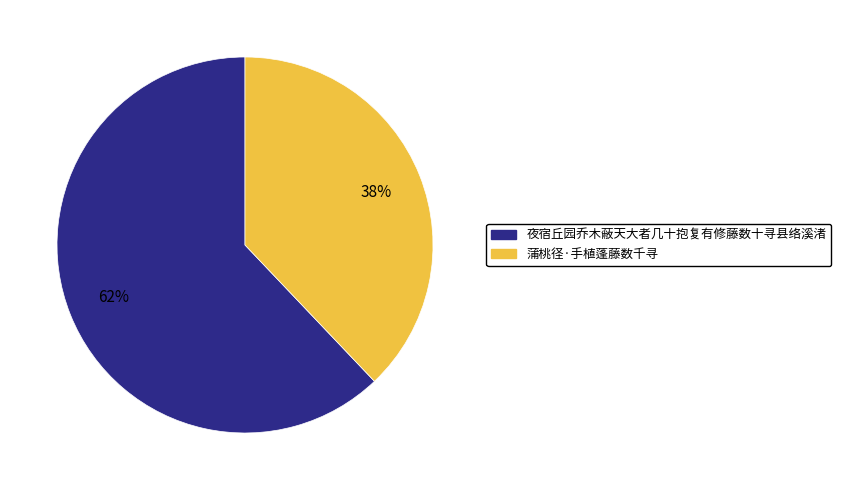

True or false: 夜宿丘园乔木蔽天大者几十抱复有修藤数十寻县络溪渚 accounts for 62% of the total.

True